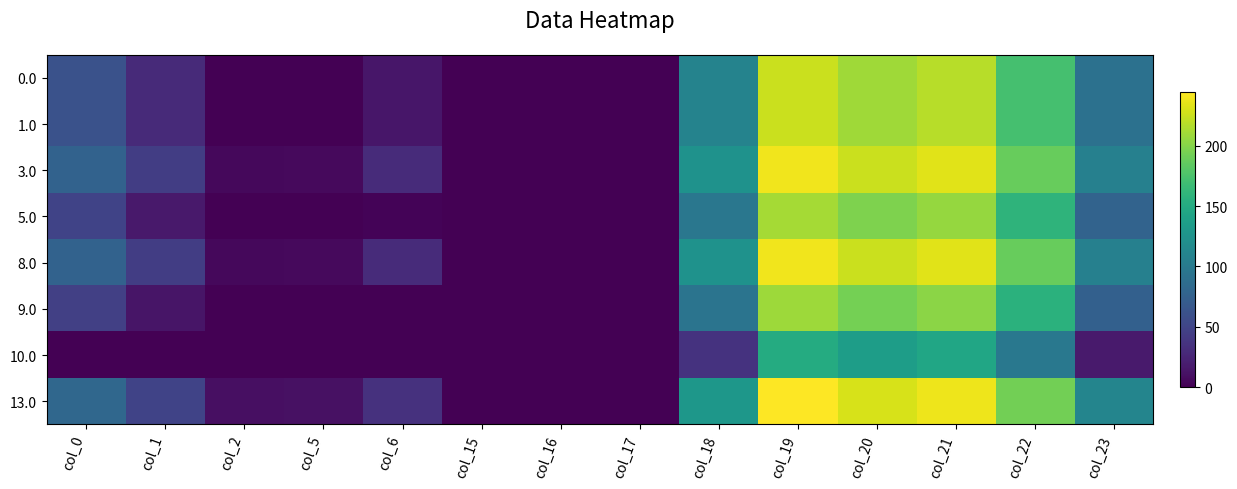

Reading left to right, what are all the values shown in this chart?

0.0: col_0=62.0	col_1=29.5	col_2=0.0	col_5=0.0	col_6=15.0	col_15=0.0	col_16=0.0	col_17=0.0	col_18=109.6	col_19=224.5	col_20=209.9	col_21=218.4	col_22=172.3	col_23=91.3
1.0: col_0=62.0	col_1=29.5	col_2=0.0	col_5=0.0	col_6=15.0	col_15=0.0	col_16=0.0	col_17=0.0	col_18=109.6	col_19=224.5	col_20=209.9	col_21=218.4	col_22=172.3	col_23=91.3
3.0: col_0=77.0	col_1=44.5	col_2=5.3	col_5=5.8	col_6=30.0	col_15=0.0	col_16=0.0	col_17=0.0	col_18=124.6	col_19=239.5	col_20=224.9	col_21=233.4	col_22=187.3	col_23=106.3
5.0: col_0=49.0	col_1=16.5	col_2=0.0	col_5=0.0	col_6=2.0	col_15=0.0	col_16=0.0	col_17=0.0	col_18=96.6	col_19=211.5	col_20=196.9	col_21=205.4	col_22=159.3	col_23=78.3
8.0: col_0=77.0	col_1=44.5	col_2=5.3	col_5=5.8	col_6=30.0	col_15=0.0	col_16=0.0	col_17=0.0	col_18=124.6	col_19=239.5	col_20=224.9	col_21=233.4	col_22=187.3	col_23=106.3
9.0: col_0=46.0	col_1=13.5	col_2=0.0	col_5=0.0	col_6=0.0	col_15=0.0	col_16=0.0	col_17=0.0	col_18=93.6	col_19=208.5	col_20=193.9	col_21=202.4	col_22=156.3	col_23=75.3
10.0: col_0=0.0	col_1=0.0	col_2=0.0	col_5=0.0	col_6=0.0	col_15=0.0	col_16=0.0	col_17=0.0	col_18=35.6	col_19=150.5	col_20=135.9	col_21=144.4	col_22=98.3	col_23=17.3
13.0: col_0=82.0	col_1=49.5	col_2=10.3	col_5=10.8	col_6=35.0	col_15=0.0	col_16=0.0	col_17=0.0	col_18=129.6	col_19=244.5	col_20=229.9	col_21=238.4	col_22=192.3	col_23=111.3